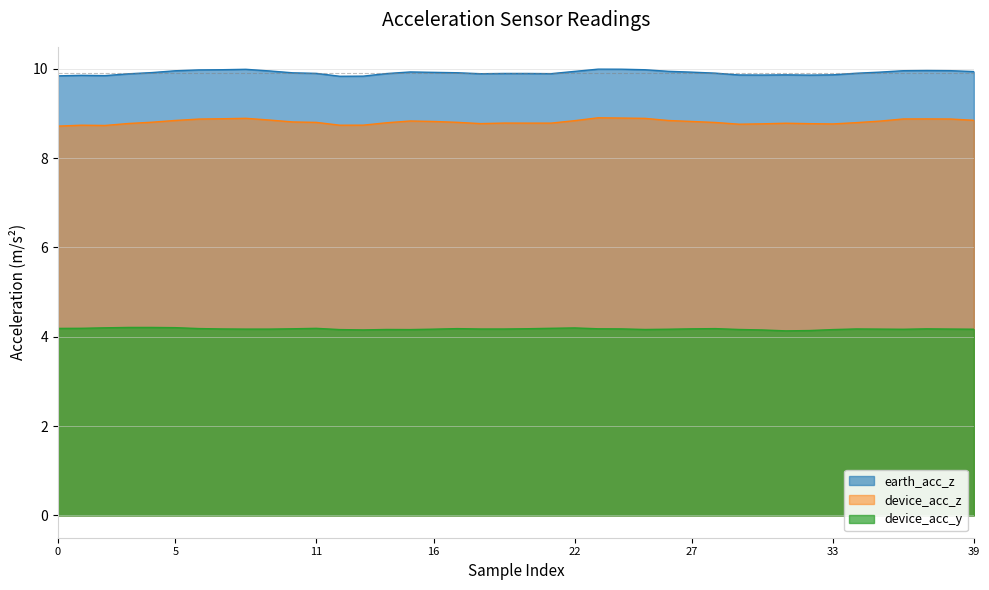

What is the spread (max minus min) of values at 39?

5.8